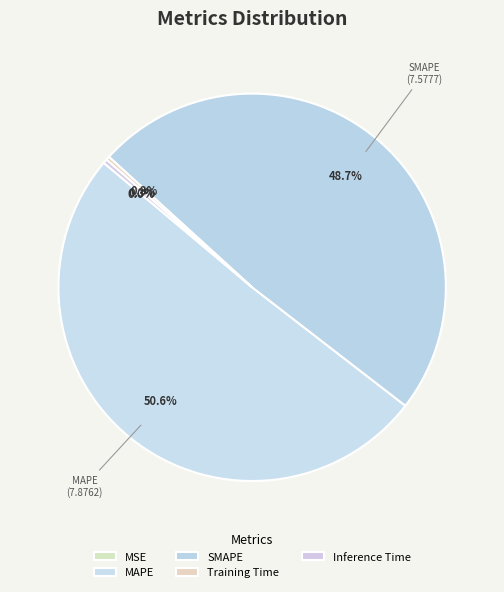

The MAPE slice represents 40% of the pie. True or false?

False